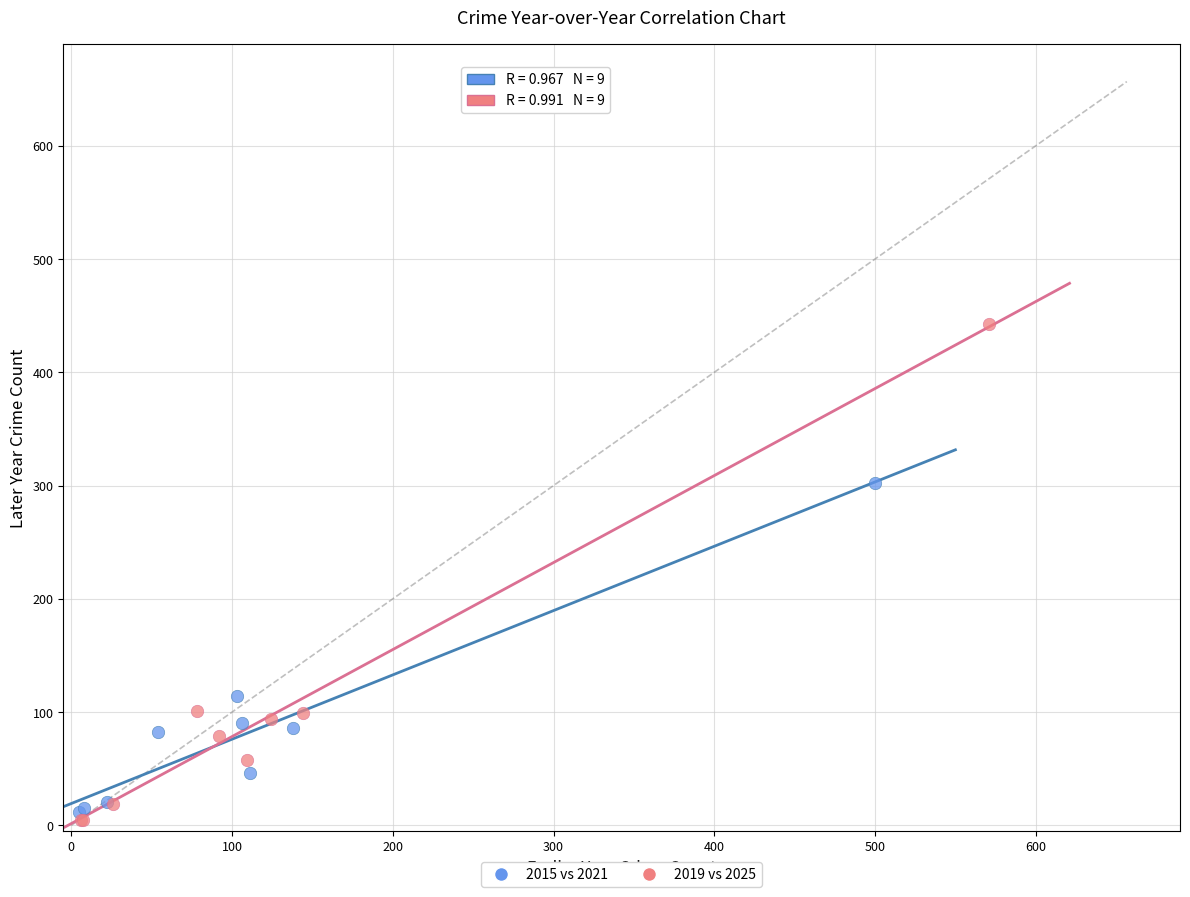

Which series reaches the maximum Y coordinate?

2019 vs 2025